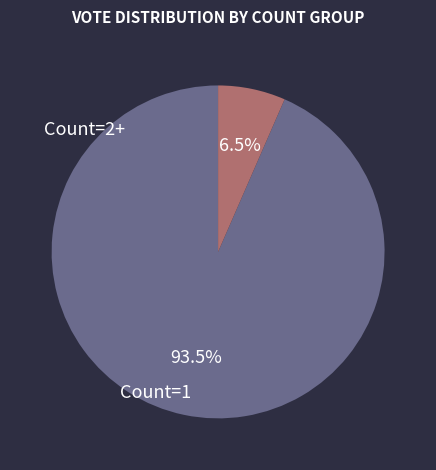

Does Count=1 represent more than half of the total?

Yes